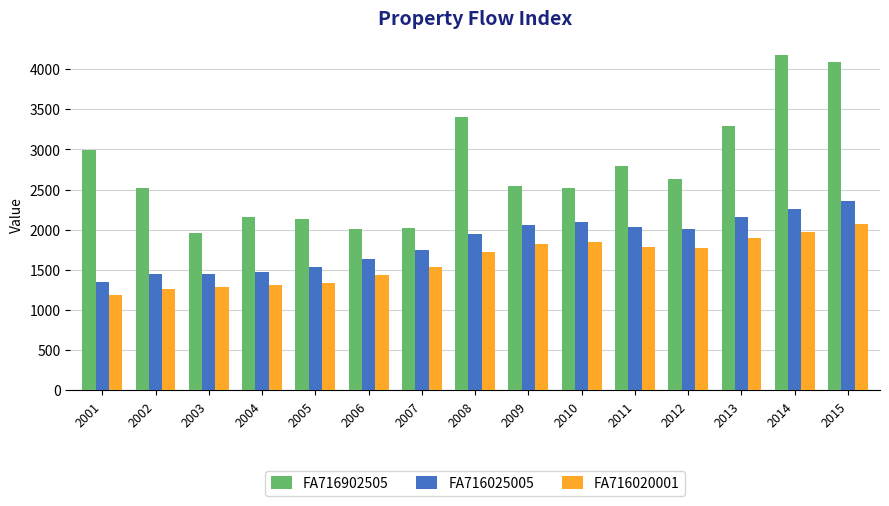

Which series has the largest total across all categories?

FA716902505